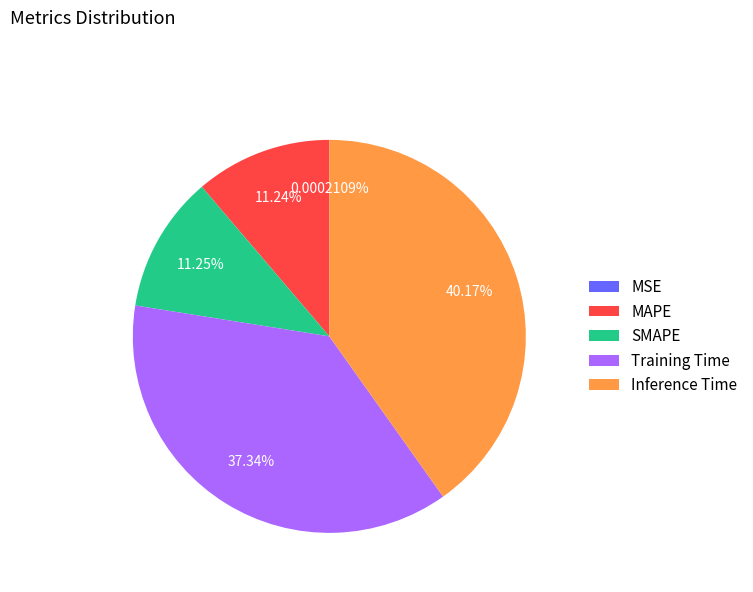

Which has a higher value, Inference Time or MAPE?

Inference Time